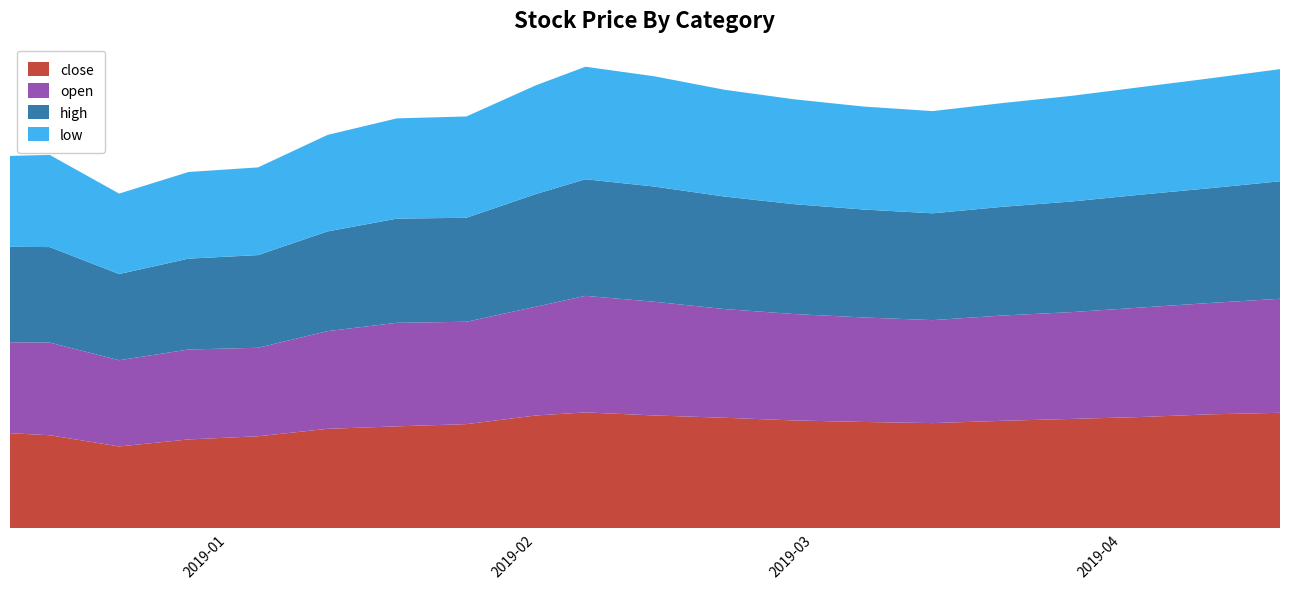

Reading right to left, extract all data points from this chart.

close: 30.2	29.8	29.1	28.6	28.1	27.5	27.8	28.2	28.9	29.5	30.3	29.5	27.2	26.6	26.0	24.1	23.2	21.4	24.3	24.9
open: 29.9	29.2	28.7	28.0	27.6	27.0	27.4	27.9	28.5	29.8	30.6	28.5	26.8	27.1	25.6	23.2	23.6	22.6	24.3	23.8
high: 30.8	30.1	29.6	29.0	28.5	28.0	28.3	28.8	29.5	30.2	30.6	29.5	27.3	27.3	26.1	24.3	23.8	22.6	25.0	25.0
low: 29.4	28.8	28.2	27.7	27.2	26.8	27.0	27.5	28.0	28.9	29.5	28.5	26.6	26.3	25.3	23.0	22.7	21.1	24.2	23.8